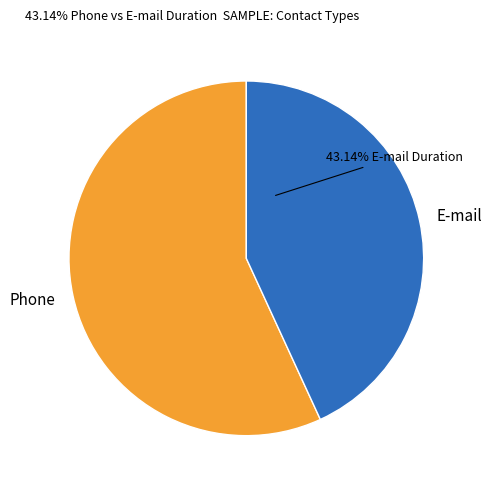

What is the largest slice in the pie chart?

Phone